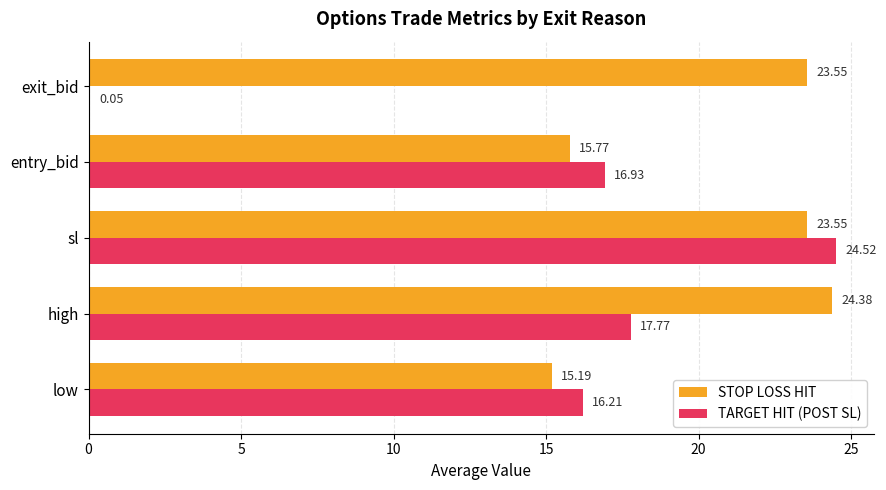

At which label is TARGET HIT (POST SL) closest to 12?

low